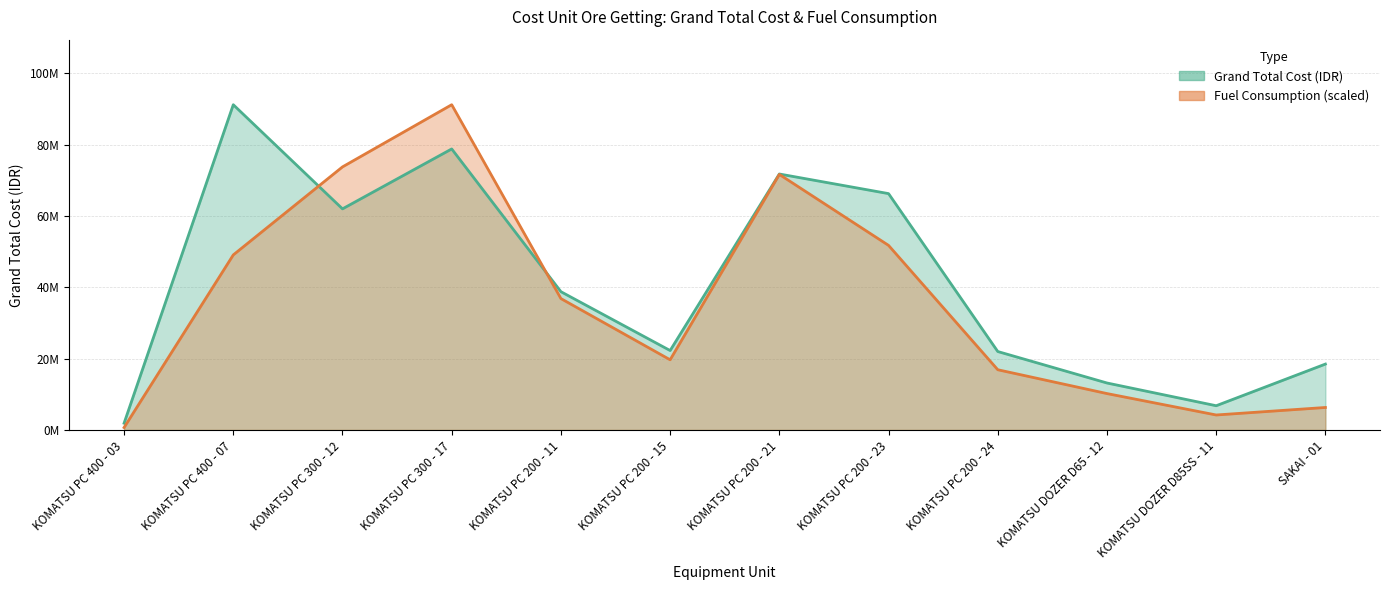

What is the label of the 12th point from the left?

SAKAI - 01